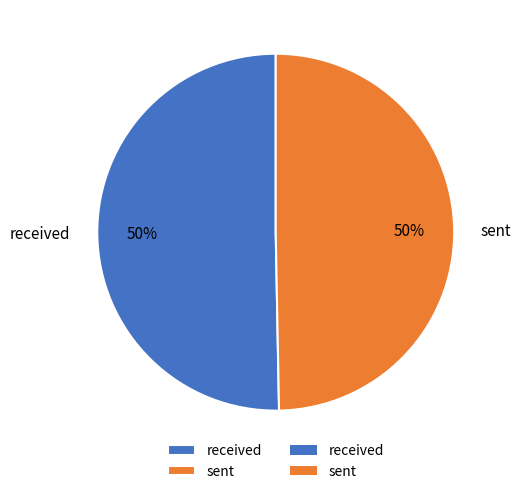

Is the sum of received and sent greater than half?

Yes